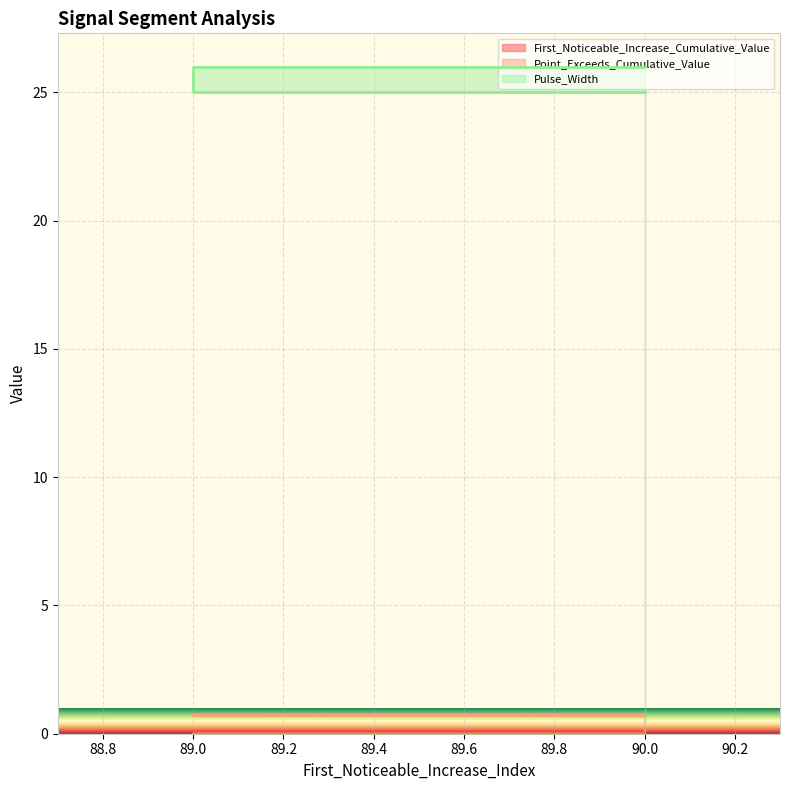

Reading left to right, extract all data points from this chart.

First_Noticeable_Increase_Cumulative_Value: 0.0	0.0	0.0	0.0	0.0
Point_Exceeds_Cumulative_Value: 0.7	0.7	0.7	0.7	0.7
Pulse_Width: 25.0	25.0	25.0	26.0	26.0